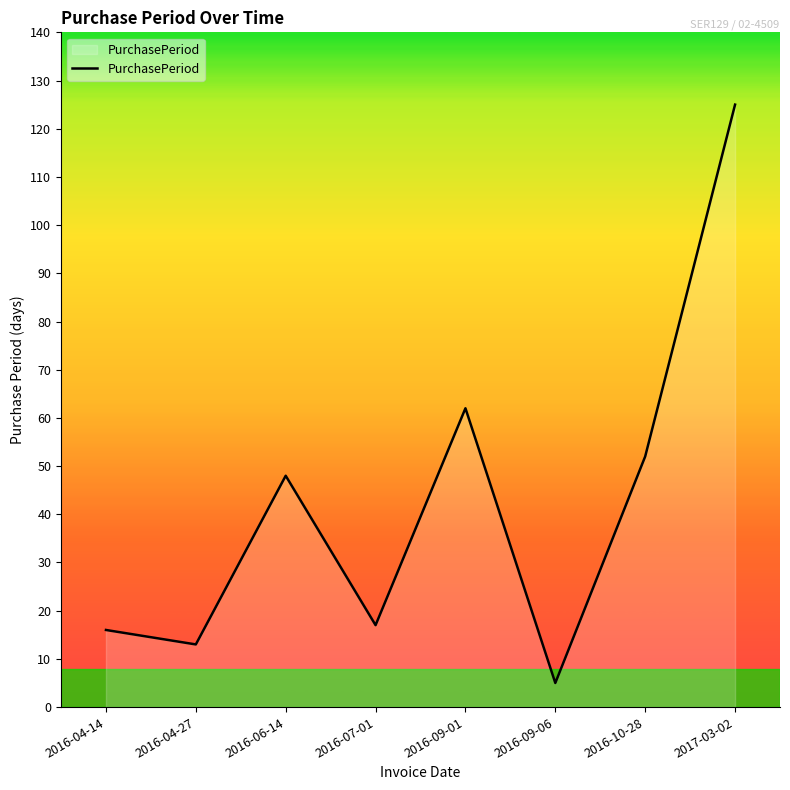

What is the difference between the maximum and minimum values?

120